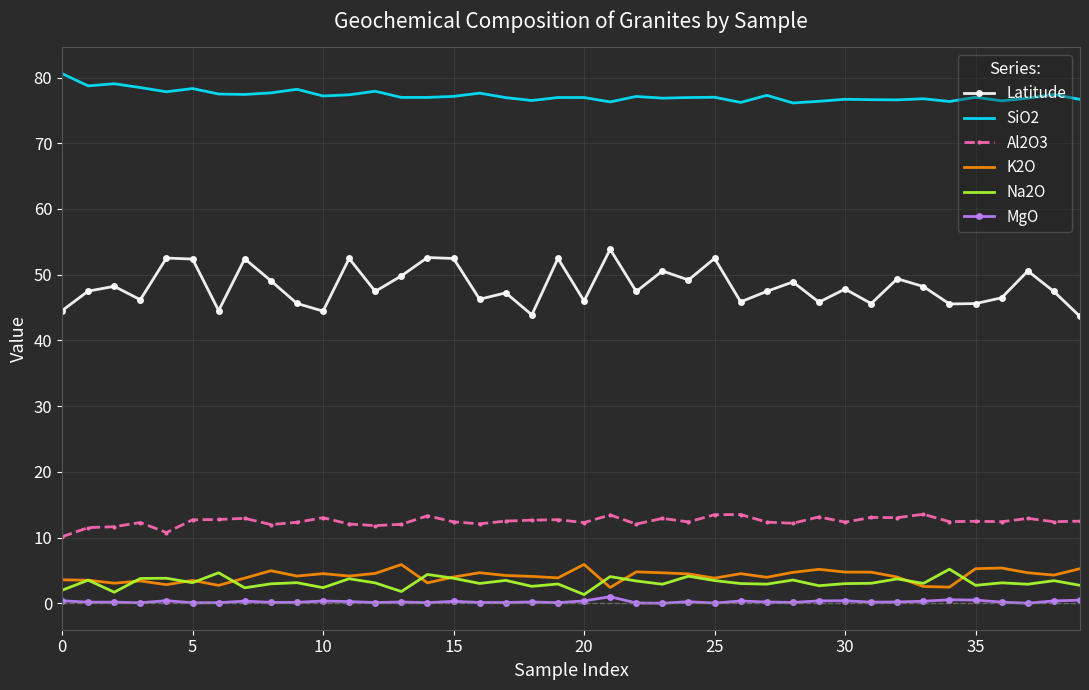

How many distinct data groups are displayed?

6